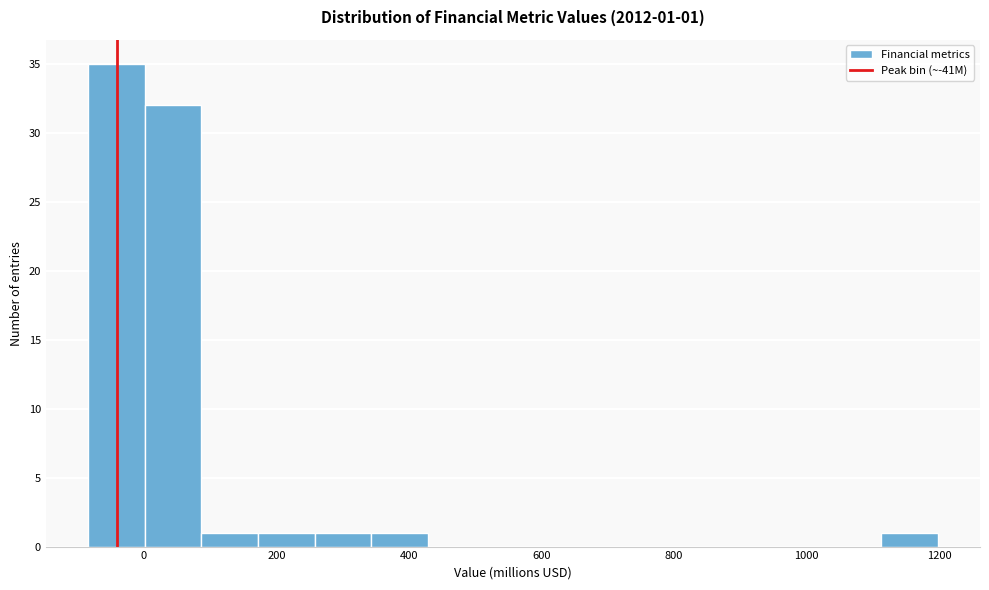

Which range on the x-axis has the tallest bar?

-80 to 0